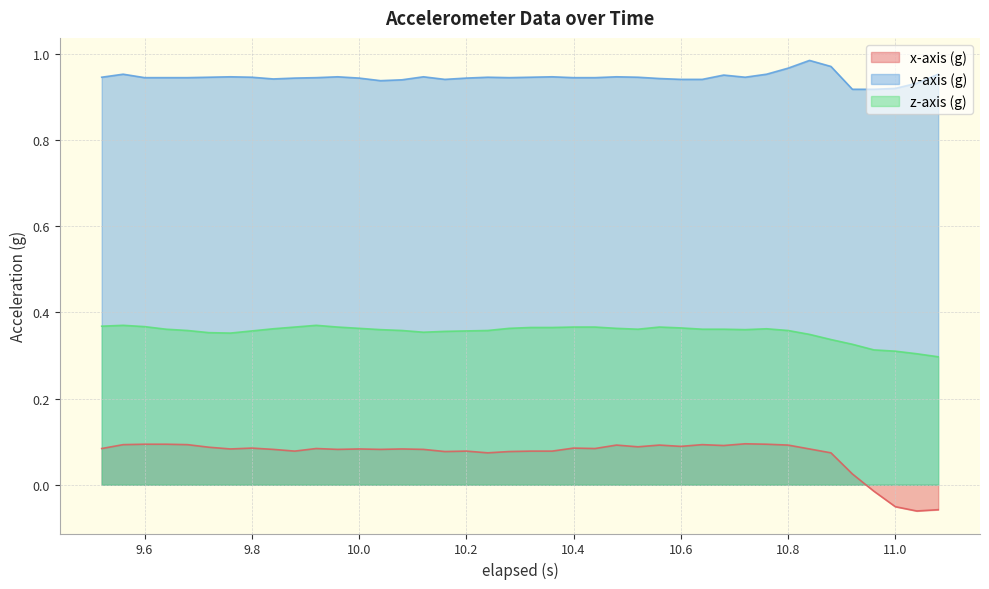

Reading right to left, extract all data points from this chart.

x-axis (g): -0.1	-0.1	-0.1	-0.0	0.0	0.1	0.1	0.1	0.1	0.1	0.1	0.1	0.1	0.1	0.1	0.1	0.1	0.1	0.1	0.1	0.1	0.1	0.1	0.1	0.1	0.1	0.1	0.1	0.1	0.1	0.1	0.1	0.1	0.1	0.1	0.1	0.1	0.1	0.1	0.1
y-axis (g): 1.0	0.9	0.9	0.9	0.9	1.0	1.0	1.0	1.0	0.9	1.0	0.9	0.9	0.9	0.9	0.9	0.9	0.9	0.9	0.9	0.9	0.9	0.9	0.9	0.9	0.9	0.9	0.9	0.9	0.9	0.9	0.9	0.9	0.9	0.9	0.9	0.9	0.9	1.0	0.9
z-axis (g): 0.3	0.3	0.3	0.3	0.3	0.3	0.3	0.4	0.4	0.4	0.4	0.4	0.4	0.4	0.4	0.4	0.4	0.4	0.4	0.4	0.4	0.4	0.4	0.4	0.4	0.4	0.4	0.4	0.4	0.4	0.4	0.4	0.4	0.4	0.4	0.4	0.4	0.4	0.4	0.4